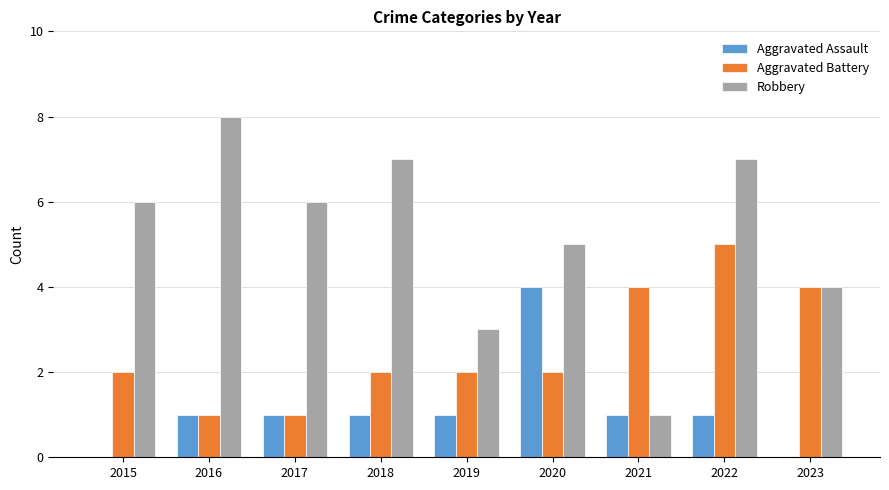

What is the approximate value of Aggravated Battery at 2022?

5